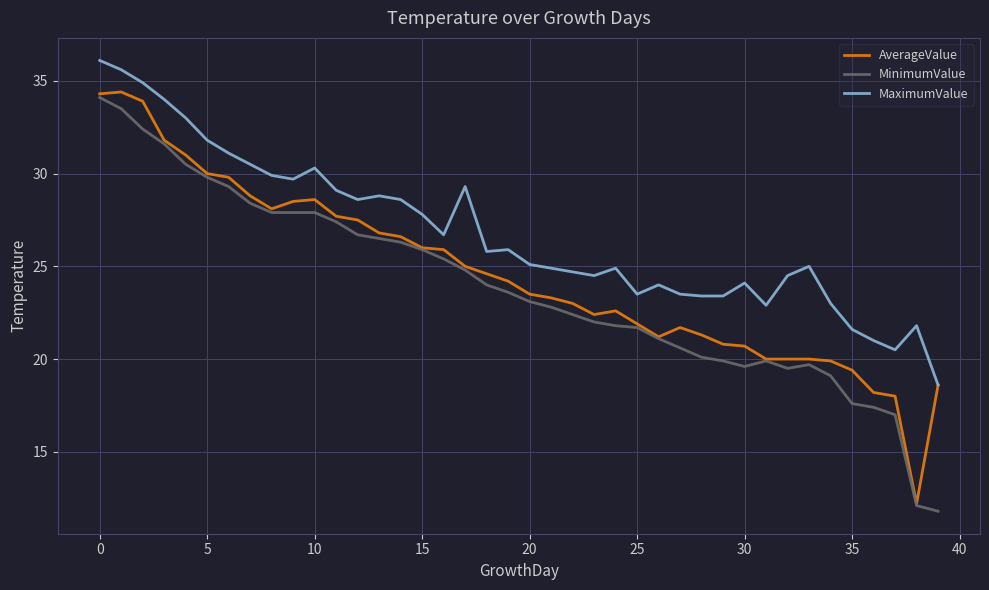

What is the greatest value displayed?

36.1